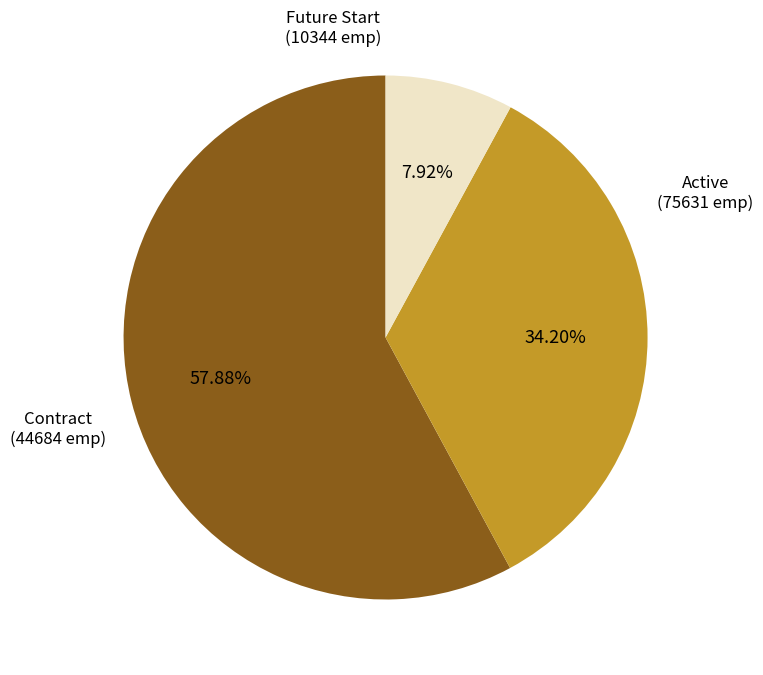

Between Contract and Future Start, which is larger?

Contract